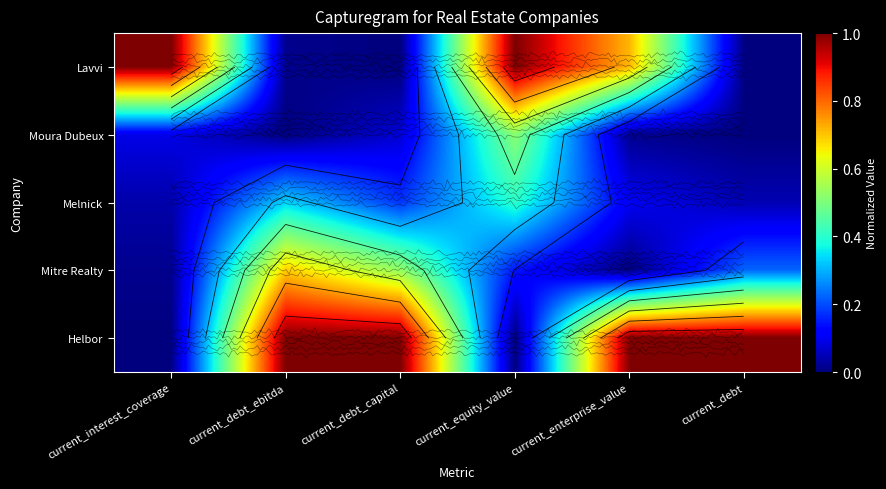

What is the greatest value displayed?

1.0